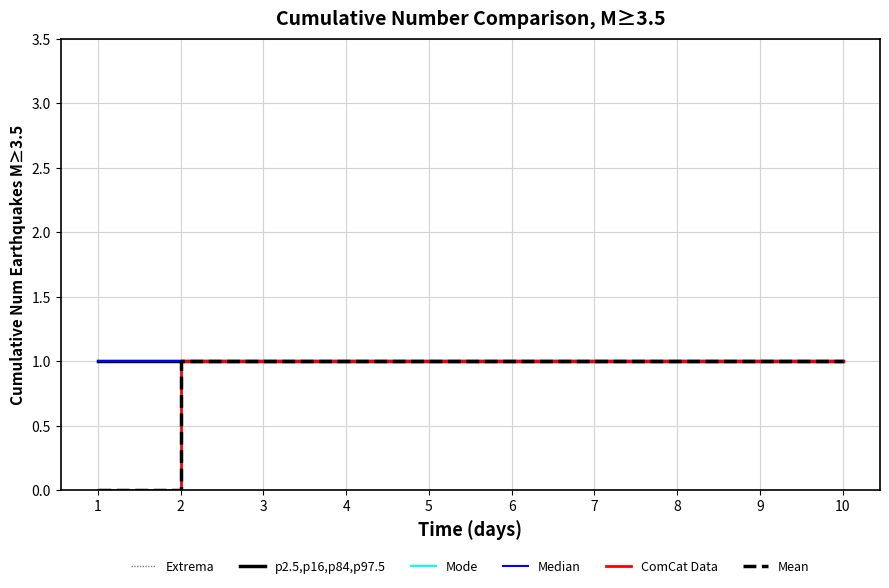

True or false: p2.5,p16,p84,p97.5 and Extrema intersect in this chart.

False